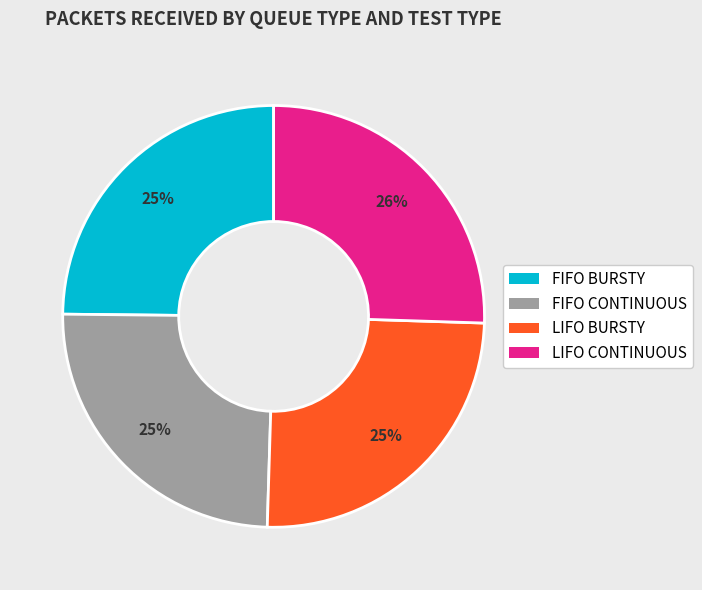

To the nearest percent, what is the difference between the LIFO CONTINUOUS and LIFO BURSTY slice percentages?

1%